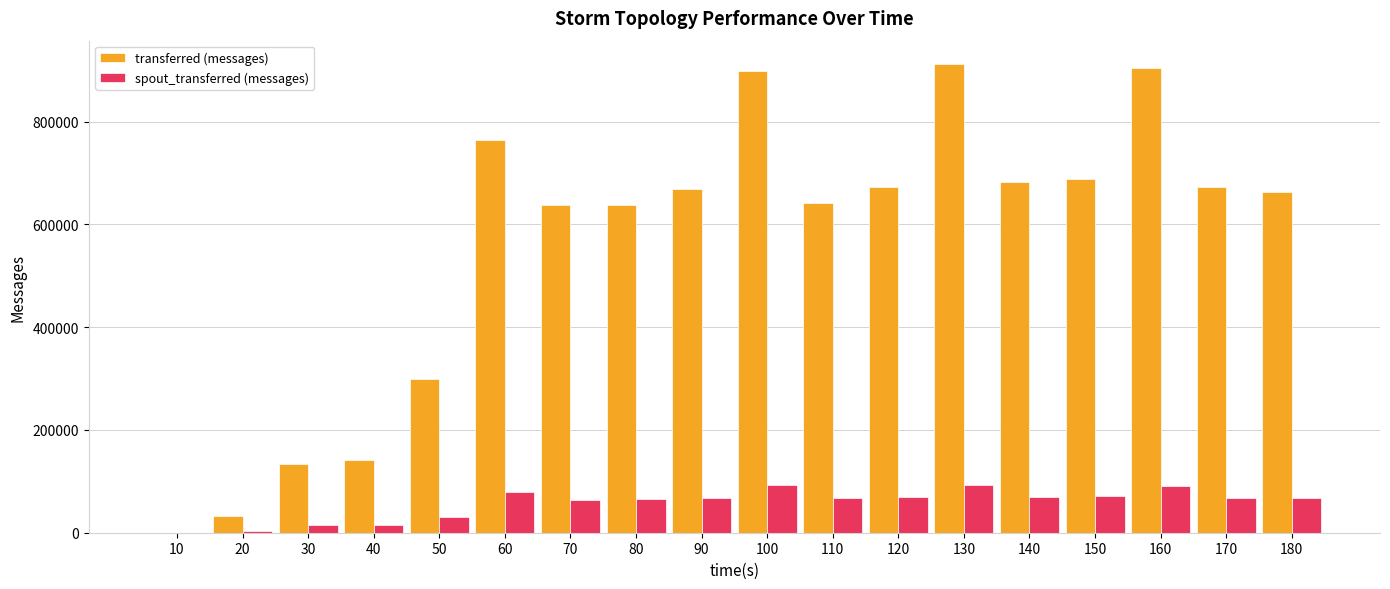

What is the sum of the transferred (messages) values at 170 and 30?

806720